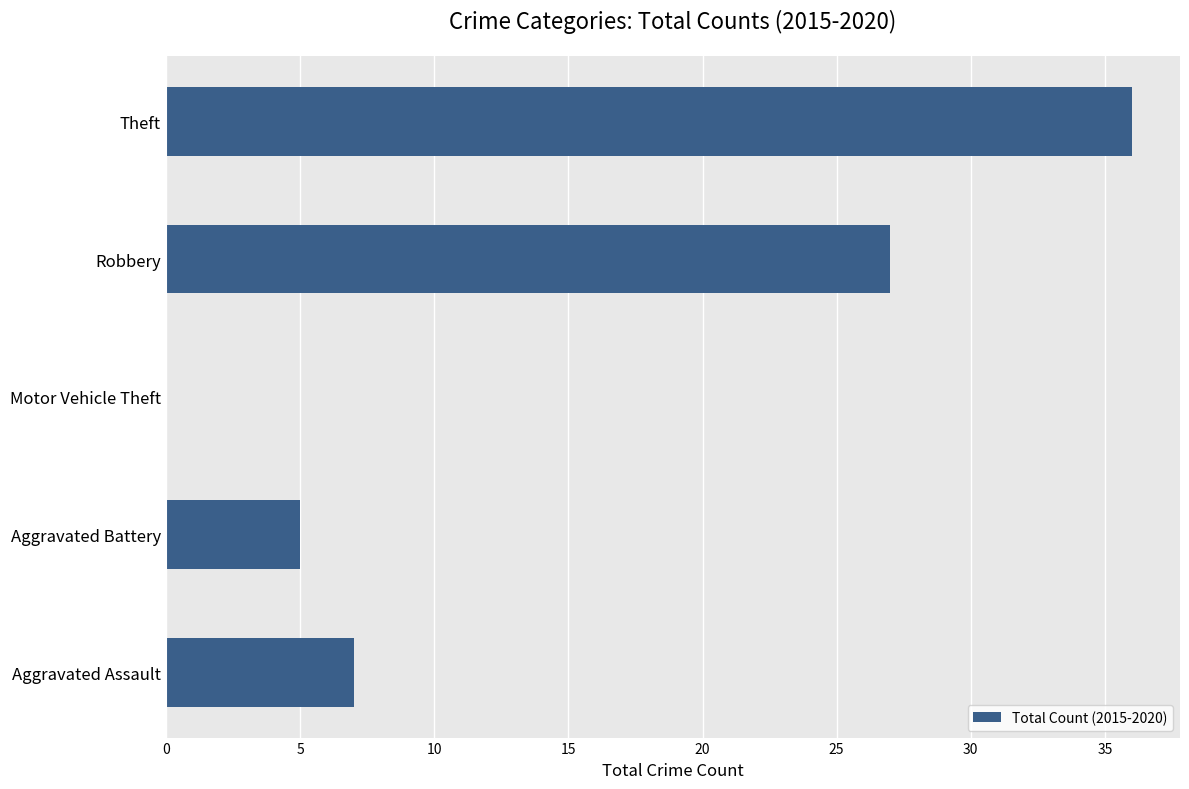

What is the greatest value displayed?

36